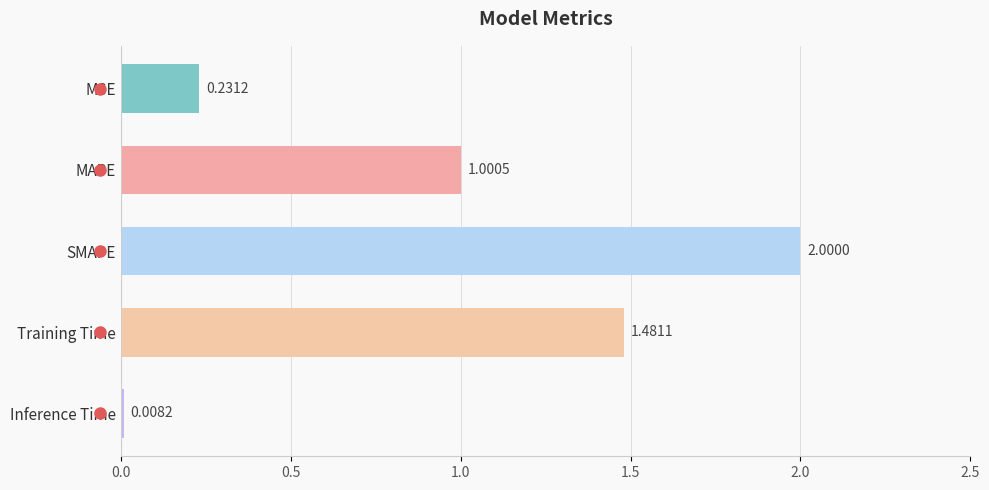

Are the bars horizontal?

Yes